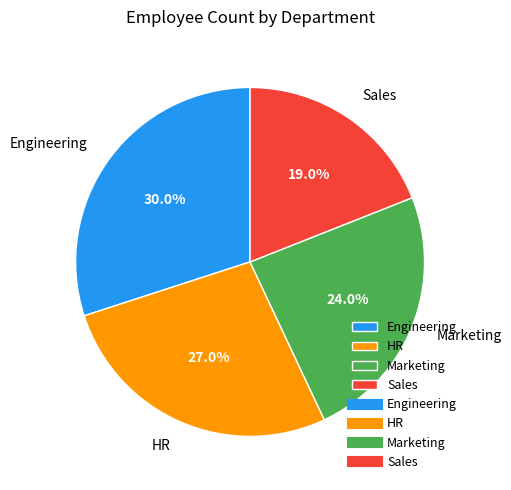

To the nearest percent, what is the difference between the Engineering and Marketing slice percentages?

6%